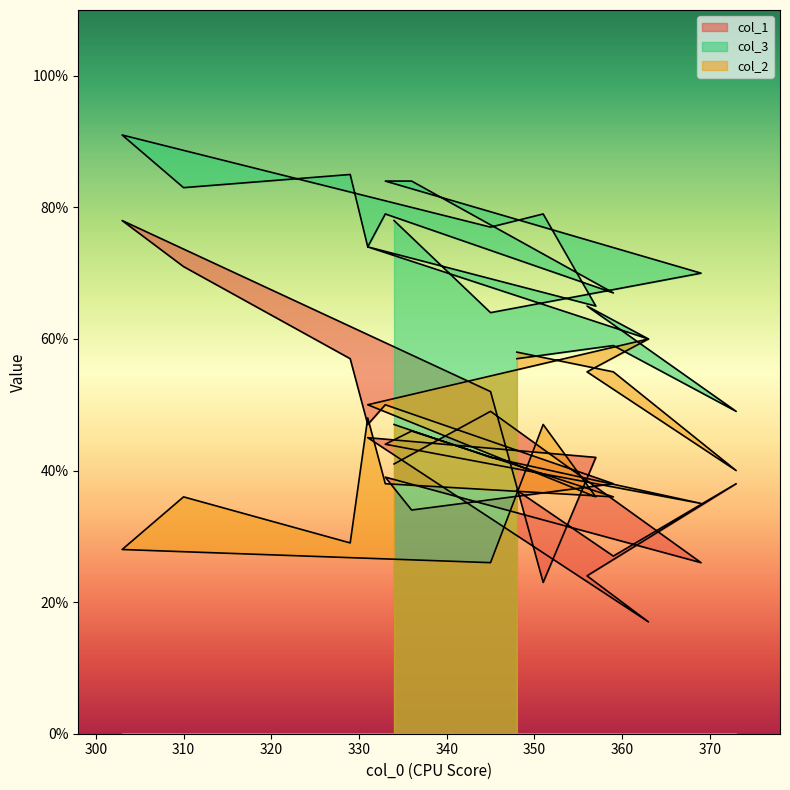

What is the difference between the second highest and second lowest values in the col_1 series?

48